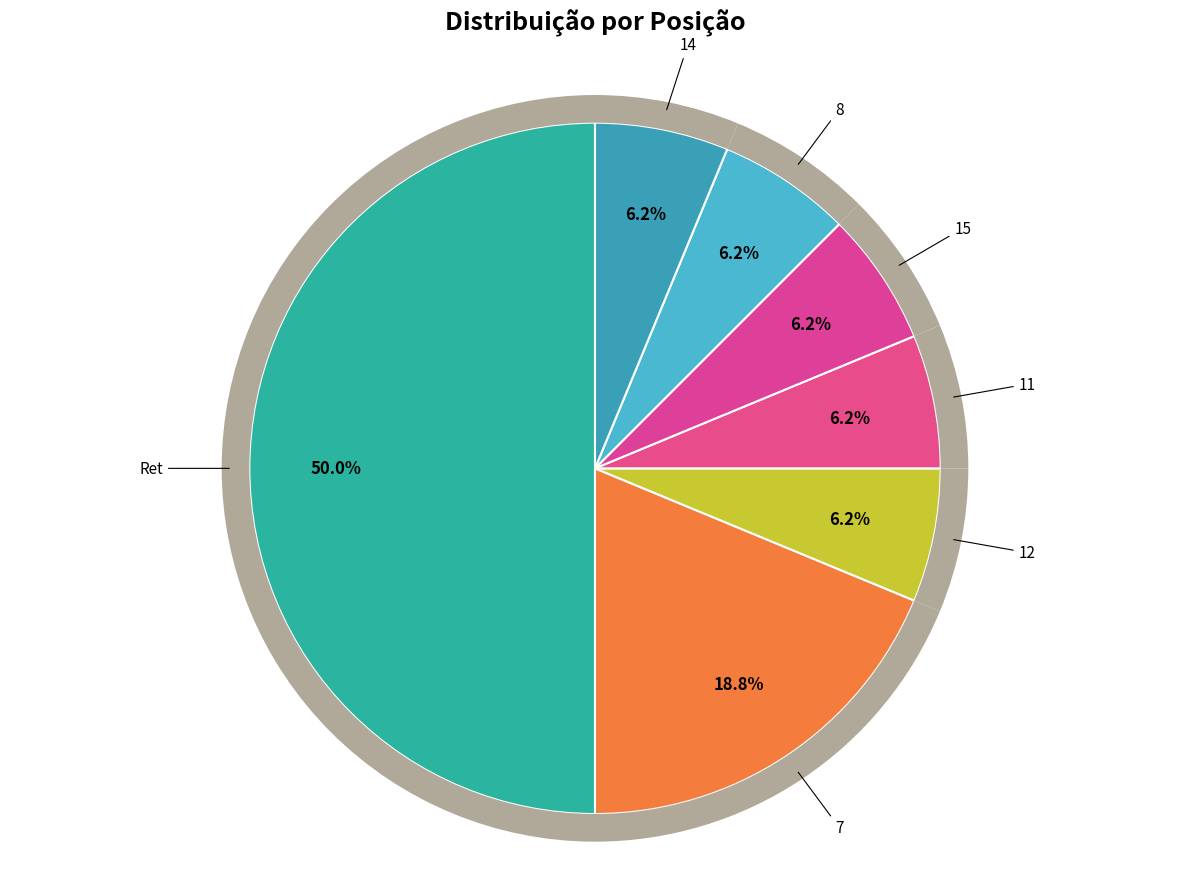

Which category has the biggest portion of the pie?

Ret